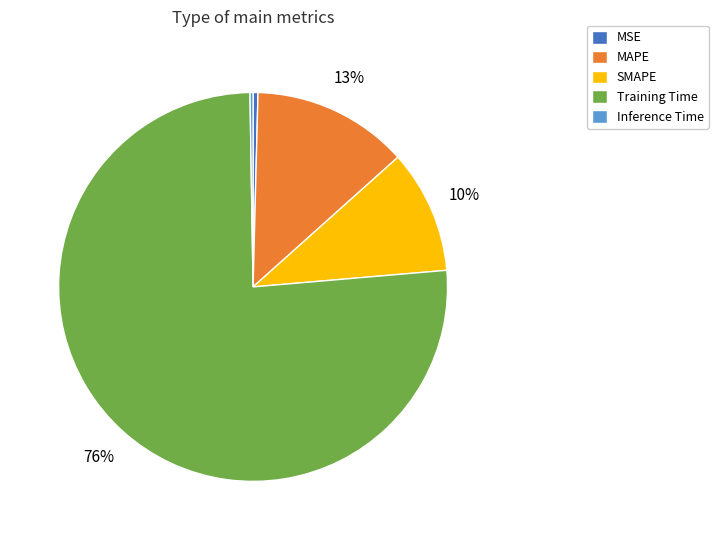

To the nearest percent, what percentage of the pie is SMAPE?

10%